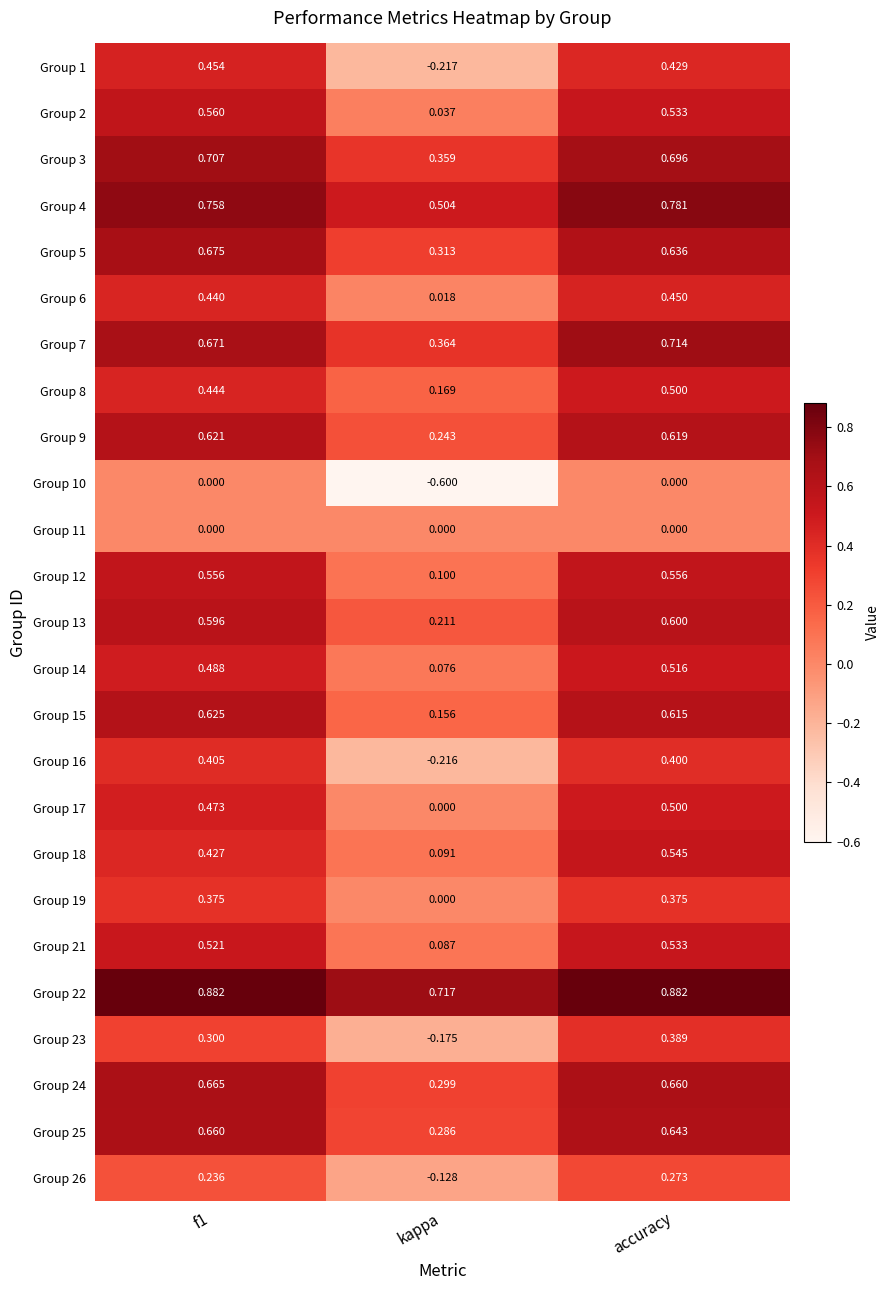

At which label does Group 5 reach its minimum?

kappa